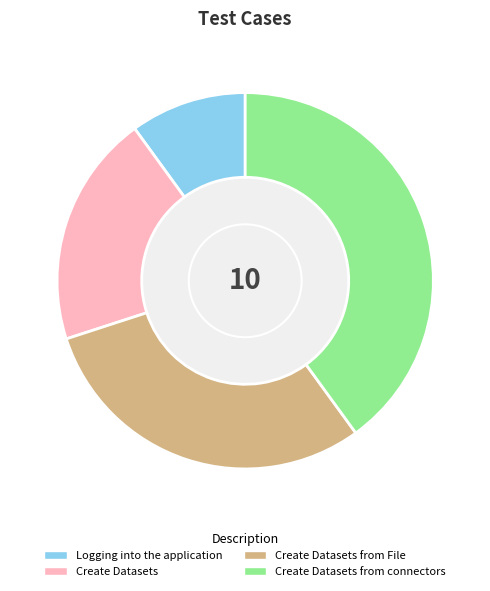

How much of the chart is everything except Create Datasets from connectors?

60.0%